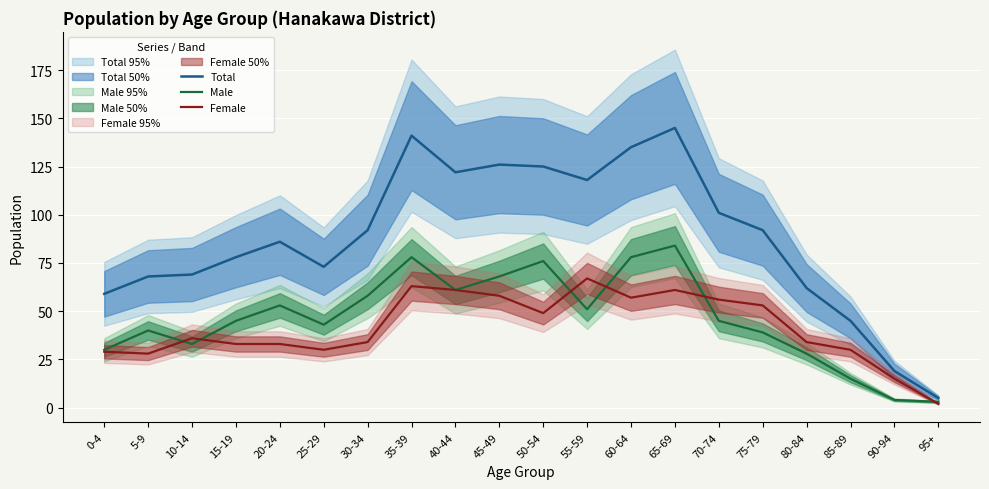

Which series ends up on top after the final intersection of Male and Female?

Male